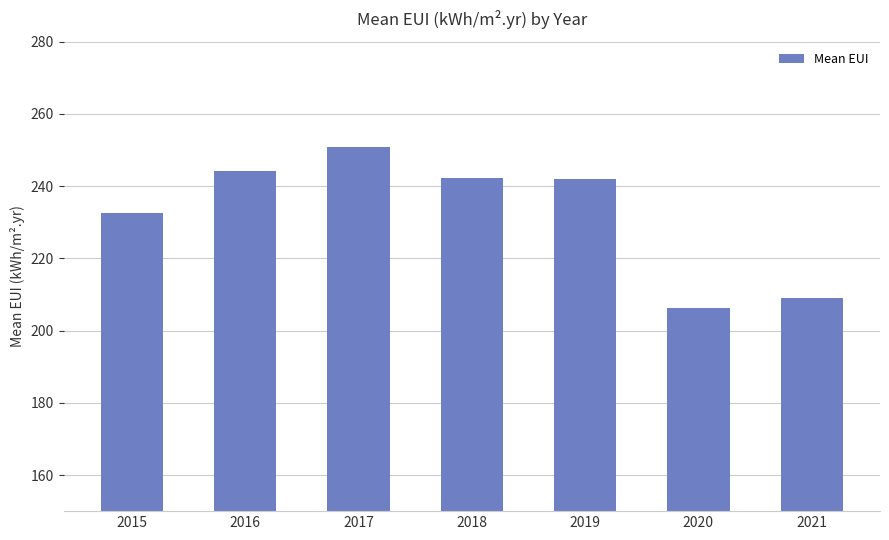

What is the value of the 7th bar from the left?

209.1